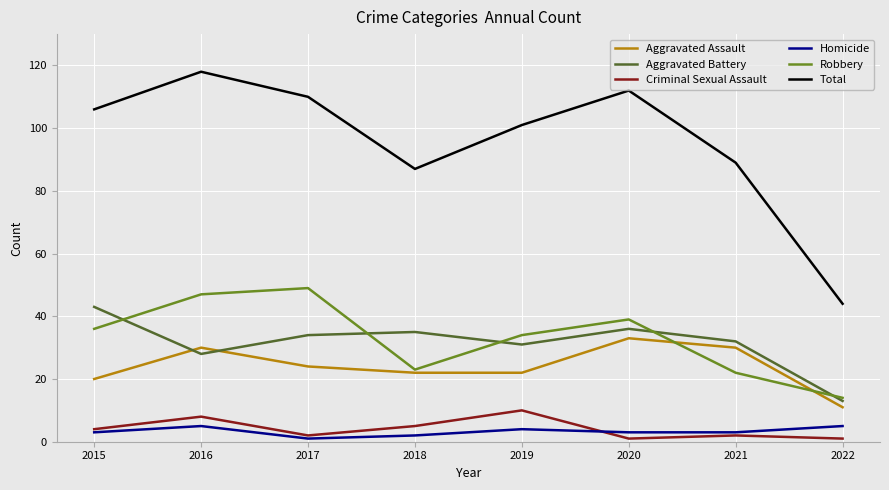

At which category does Robbery reach its first local peak?

2017